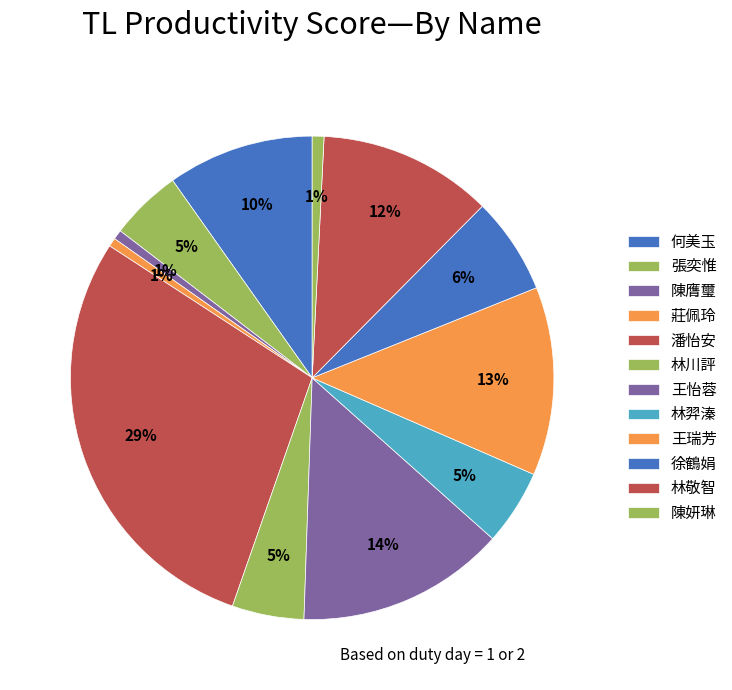

What percentage is the 潘怡安 slice, to the nearest percent?

29%